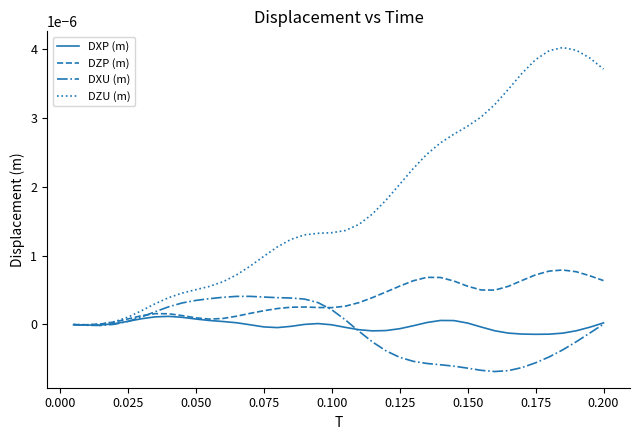

Which series has the largest total across all categories?

DZU (m)